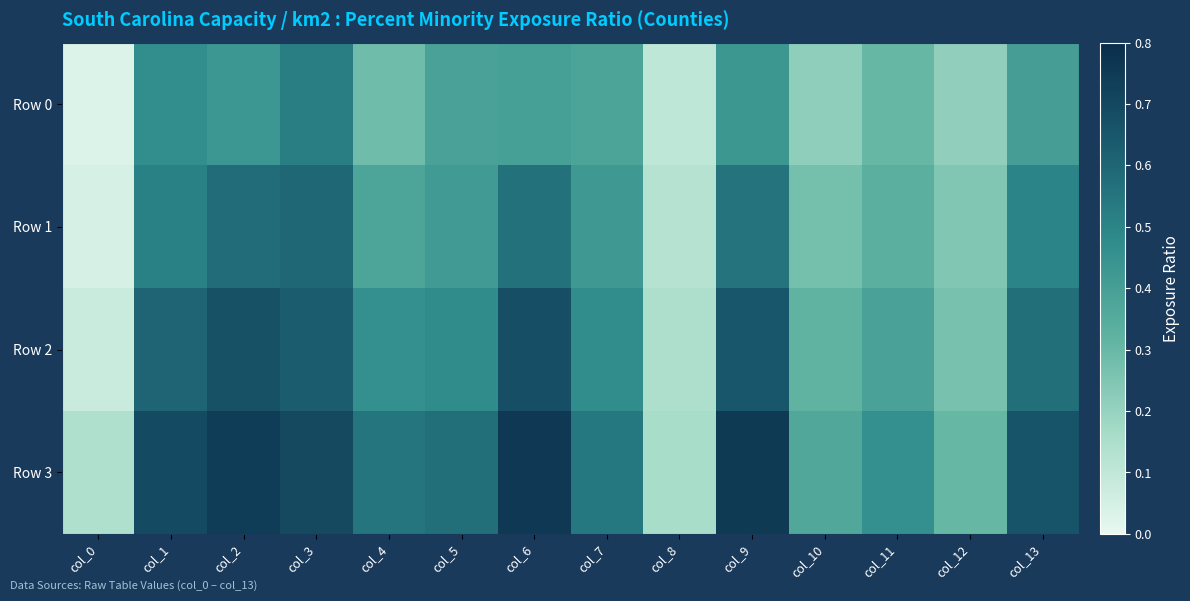

Which series has the largest range (max minus min)?

Row 3